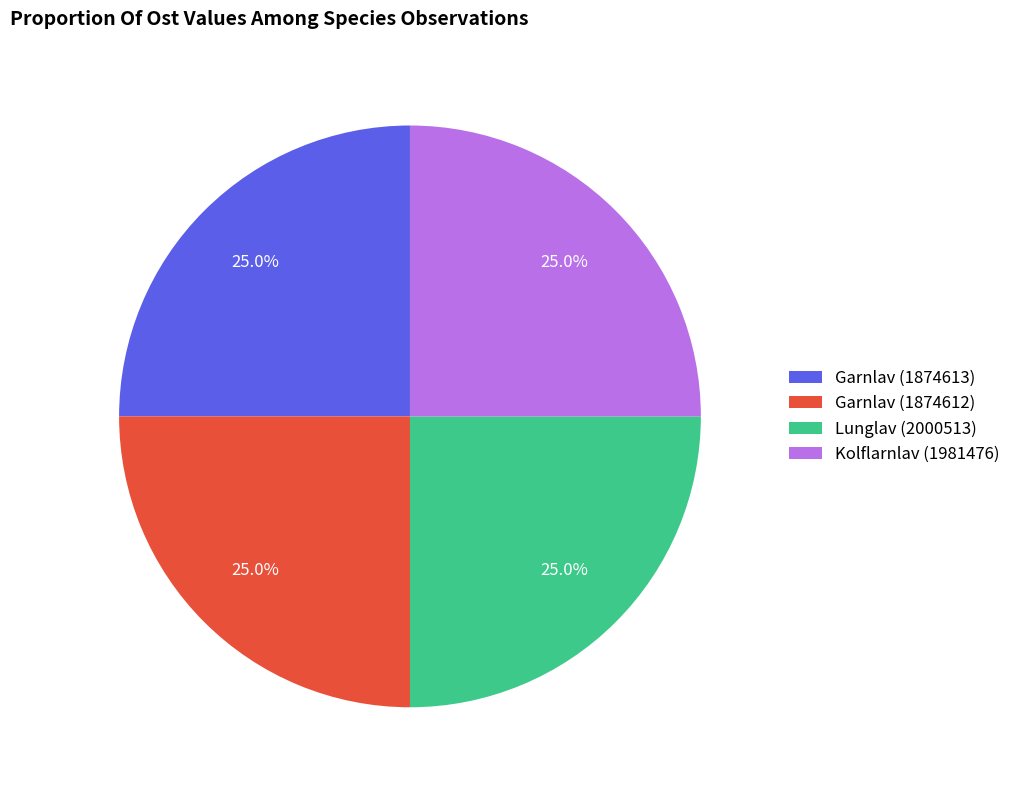

Is Lunglav (2000513) the majority of the pie?

No